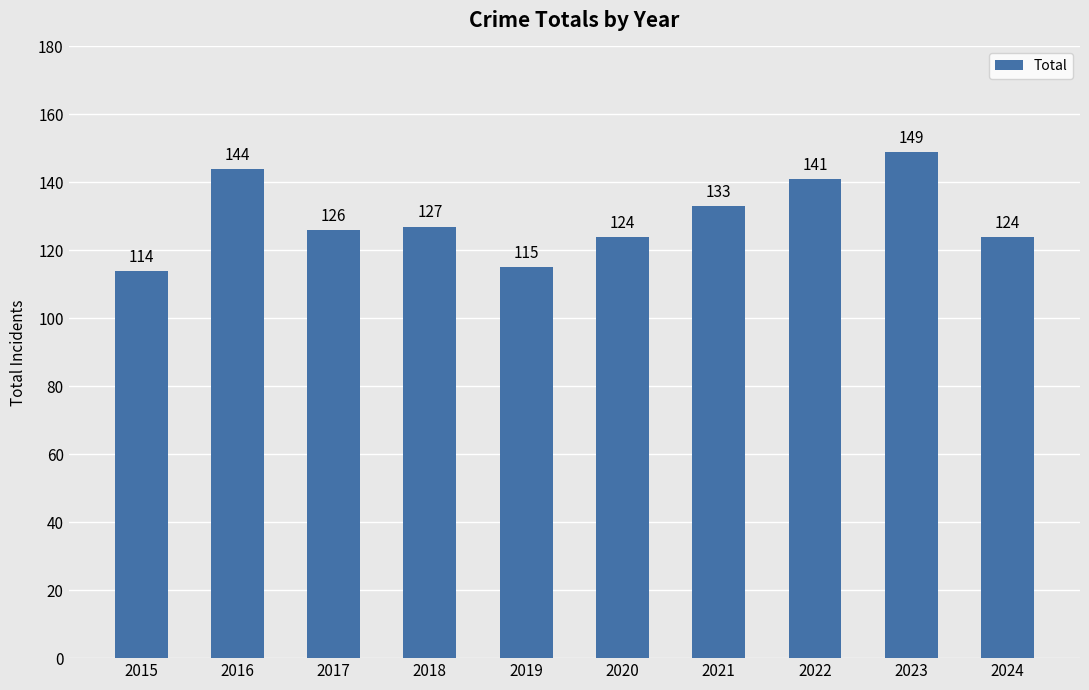

Where is the data nearest to the value 131?

2021